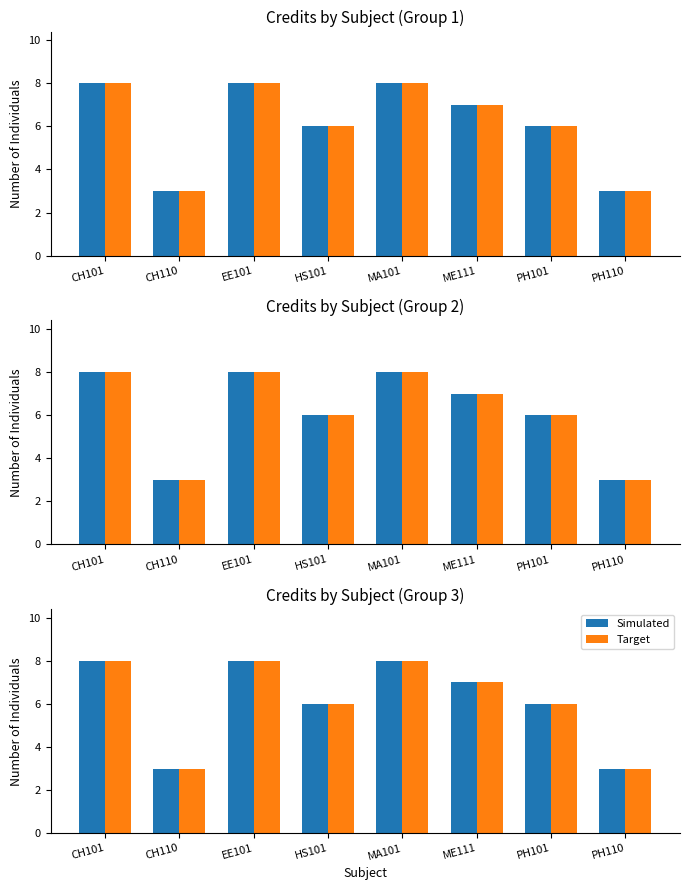

Which series has the widest spread of values?

Simulated